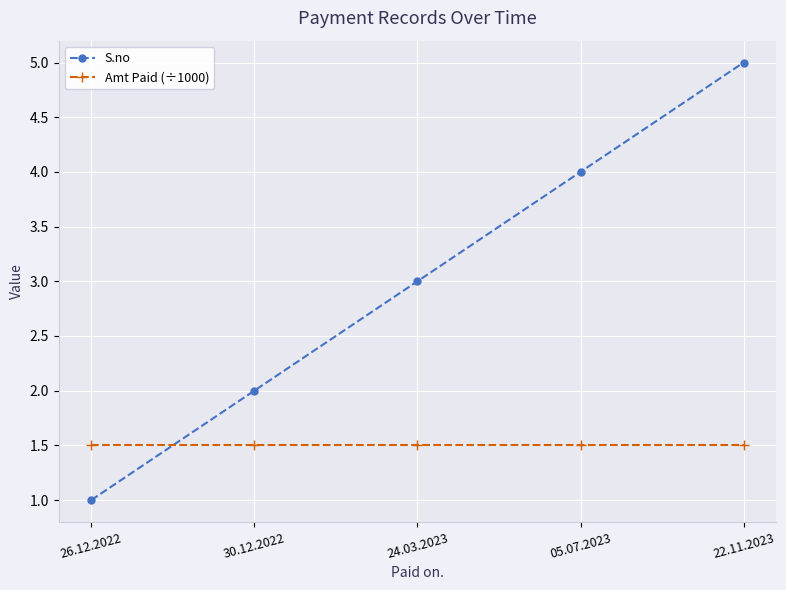

What position from the right is 22.11.2023?

1